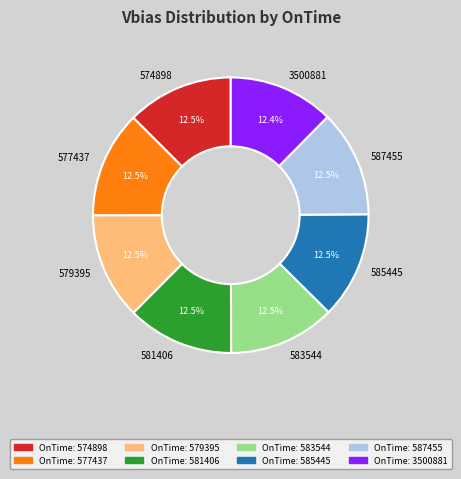

Approximately how many times larger is the value at 574898 compared to 581406?

1.0